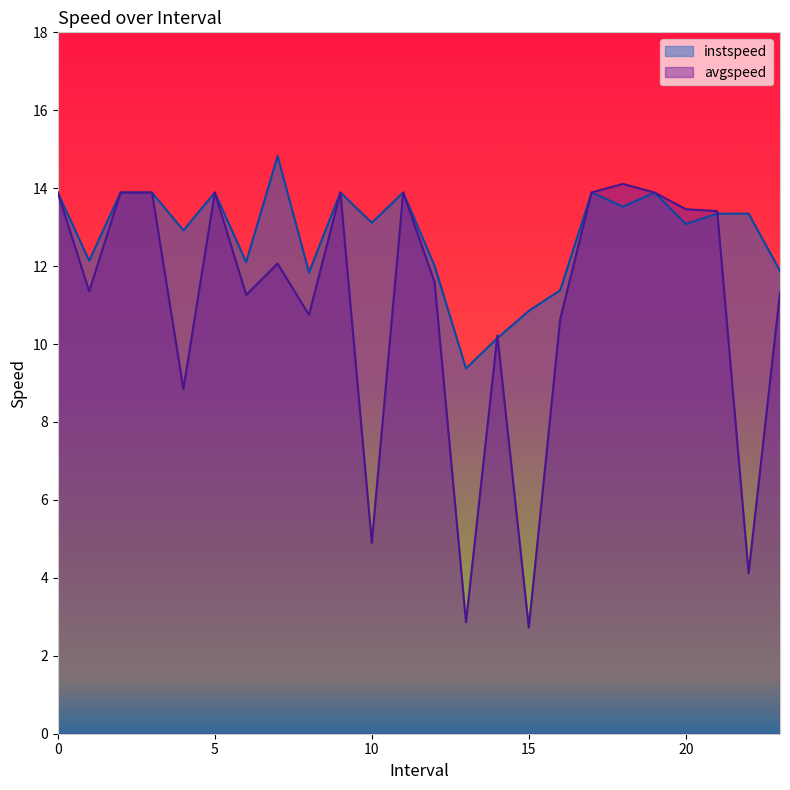

Reading left to right, extract all data points from this chart.

instspeed: 0=13.9	1.0=12.1	2=13.9	3=13.9	4.0=12.9	5=13.9	6.0=12.1	7.0=14.8	8.0=11.8	9=13.9	10.0=13.1	11=13.9	12.0=12.0	13.0=9.4	14.0=10.2	15.0=10.9	16.0=11.4	17=13.9	18.0=13.5	19=13.9	20.0=13.1	21.0=13.3	22.0=13.3	23.0=11.9
avgspeed: 0=13.9	1.0=11.4	2=13.9	3=13.9	4.0=8.8	5=13.9	6.0=11.3	7.0=12.1	8.0=10.7	9=13.9	10.0=4.9	11=13.9	12.0=11.6	13.0=2.9	14.0=10.2	15.0=2.7	16.0=10.6	17=13.9	18.0=14.1	19=13.9	20.0=13.5	21.0=13.4	22.0=4.1	23.0=11.3